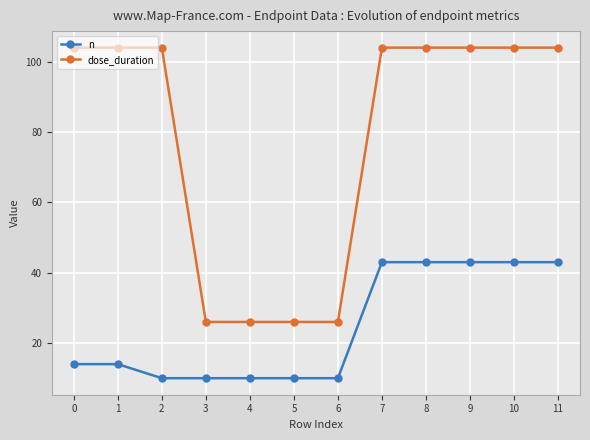

What is the lowest value of the dose_duration series?

26